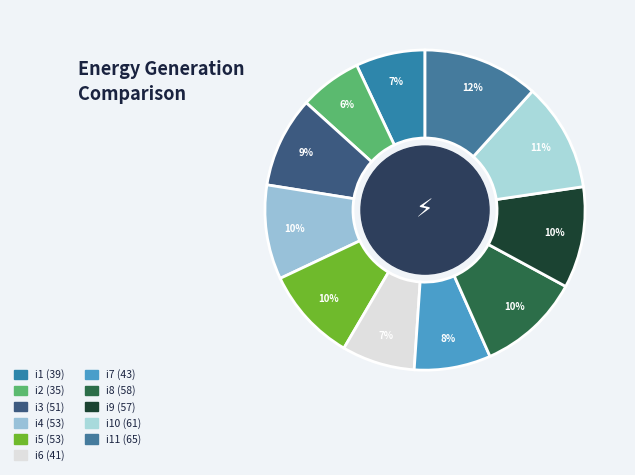

How many segments does this pie chart have?

11